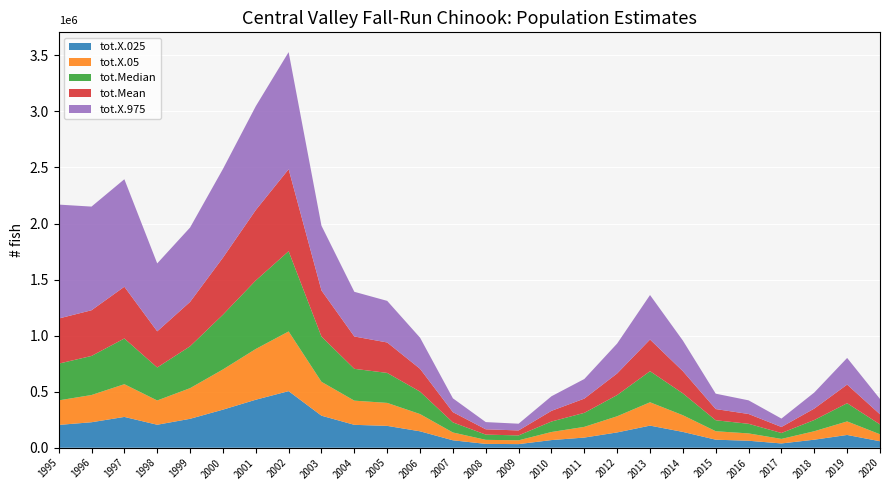

Reading right to left, extract all data points from this chart.

tot.X.025: 2020=57930.8	2019=114017.2	2018=71739.9	2017=38372.0	2016=62271.4	2015=71774.0	2014=141277.9	2013=197312.7	2012=136662.9	2011=90779.0	2010=68340.5	2009=32337.5	2008=34377.8	2007=66375.9	2006=146543.1	2005=195052.9	2004=204361.9	2003=285752.1	2002=504940.5	2001=428319.2	2000=339732.3	1999=258054.2	1998=205125.1	1997=274936.5	1996=227437.0	1995=203455.5
tot.X.05: 2020=62033.9	2019=120772.7	2018=75510.5	2017=40339.4	2016=65480.5	2015=75393.1	2014=148711.9	2013=208174.2	2012=144067.1	2011=95458.5	2010=72006.6	2009=33913.1	2008=36062.0	2007=69652.5	2006=153830.3	2005=204939.2	2004=215701.7	2003=302275.0	2002=532366.4	2001=452641.6	2000=358622.2	1999=273366.0	1998=216508.1	1997=291876.7	1996=242805.7	1995=218937.1
tot.Median: 2020=87927.7	2019=162440.1	2018=100087.1	2017=52721.8	2016=85836.0	2015=98016.4	2014=194980.3	2013=277418.7	2012=189355.2	2011=124947.0	2010=93566.1	2009=43721.4	2008=46688.1	2007=90074.7	2006=200274.0	2005=267516.6	2004=283982.7	2003=403879.1	2002=715841.5	2001=611141.2	2000=488306.0	1999=373481.8	1998=294324.5	1997=407750.7	1996=348598.6	1995=327729.0
tot.Mean: 2020=90378.0	2019=165925.4	2018=102022.8	2017=53742.1	2016=87411.7	2015=99741.6	2014=198041.8	2013=282192.1	2012=192663.0	2011=126997.4	2010=95130.4	2009=44336.5	2008=47372.7	2007=91319.2	2006=203383.0	2005=271439.7	2004=288418.6	2003=410820.9	2002=731139.8	2001=628257.1	2000=508595.8	1999=395880.6	1998=322381.1	1997=461576.5	1996=407503.9	1995=402399.2
tot.X.975: 2020=136994.4	2019=237836.5	2018=143424.6	2017=74965.4	2016=121817.2	2015=137275.2	2014=272908.1	2013=397034.4	2012=267005.3	2011=174954.4	2010=130109.8	2009=60114.2	2008=64283.9	2007=123447.5	2006=277880.6	2005=371128.1	2004=398506.7	2003=577501.8	2002=1044745.3	2001=926132.2	2000=791083.5	1999=663557.6	1998=605947.7	1997=958981.6	1996=924723.1	1995=1016434.6